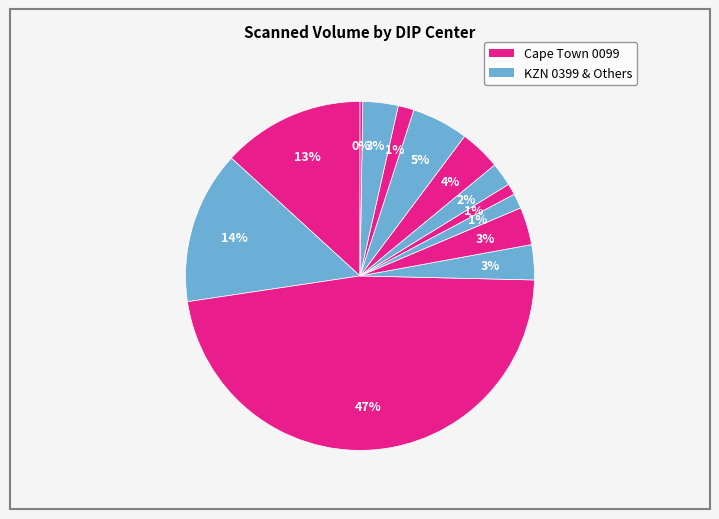

To the nearest percent, what is the difference between the largest and smallest slice percentages?

47%